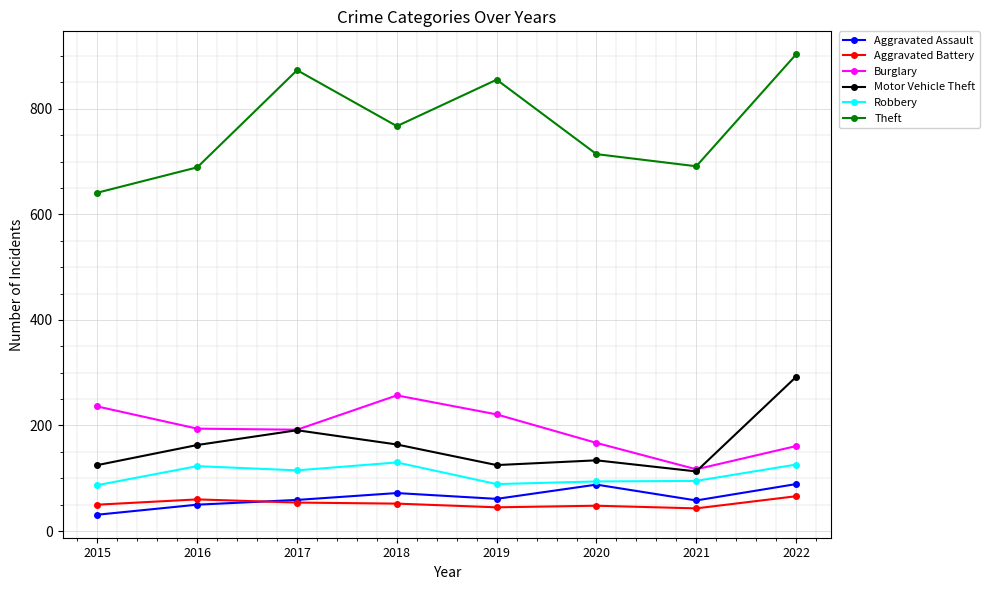

How many lines are shown in the chart?

6